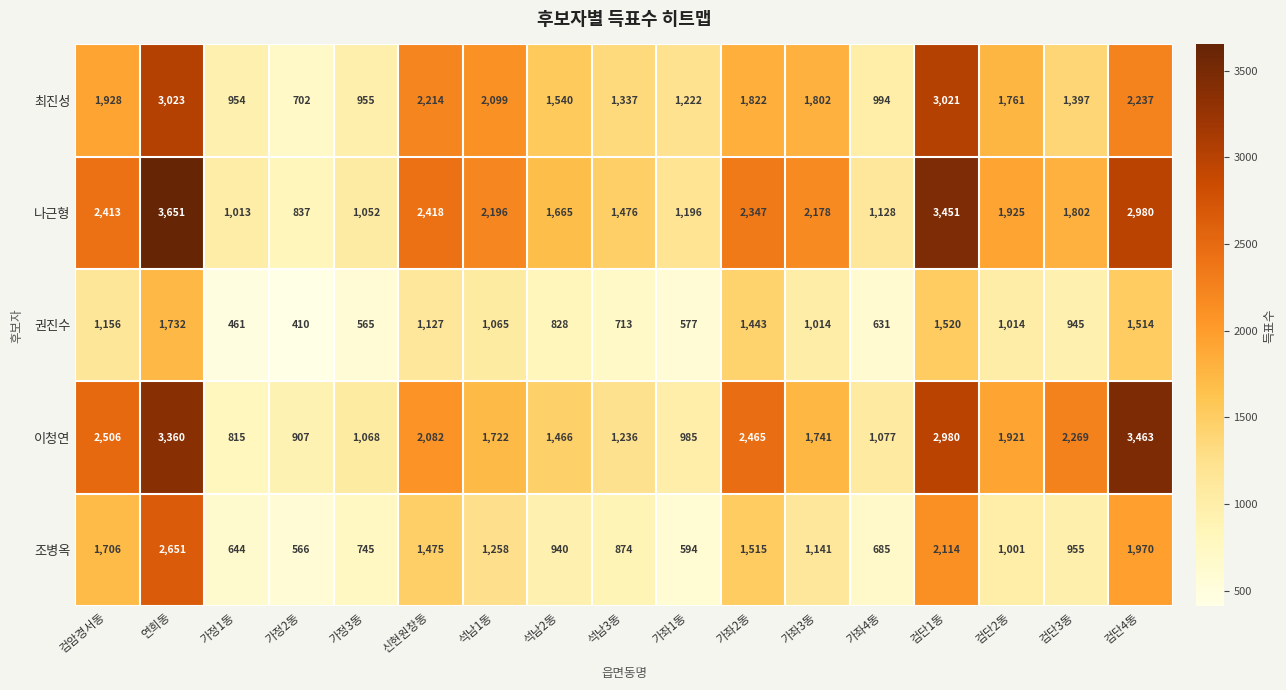

Which series has the largest total across all categories?

나근형